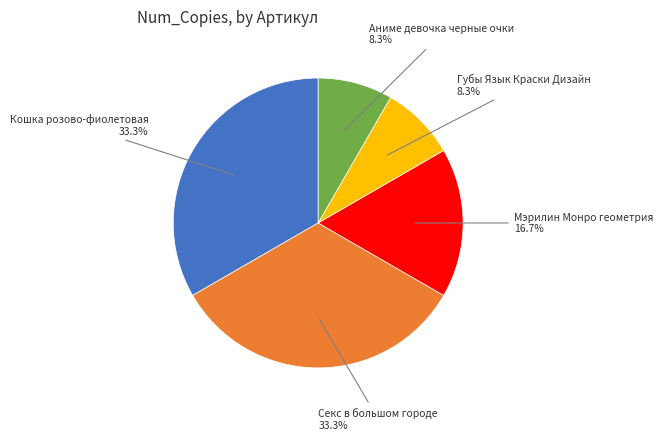

Do Кошка розово-фиолетовая and Аниме девочка черные очки together represent more than half of the pie?

No